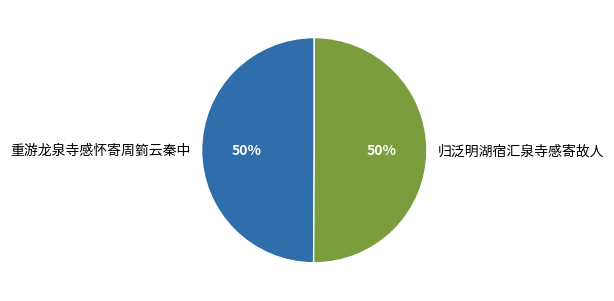

True or false: 重游龙泉寺感怀寄周箌云秦中 accounts for 50% of the total.

True